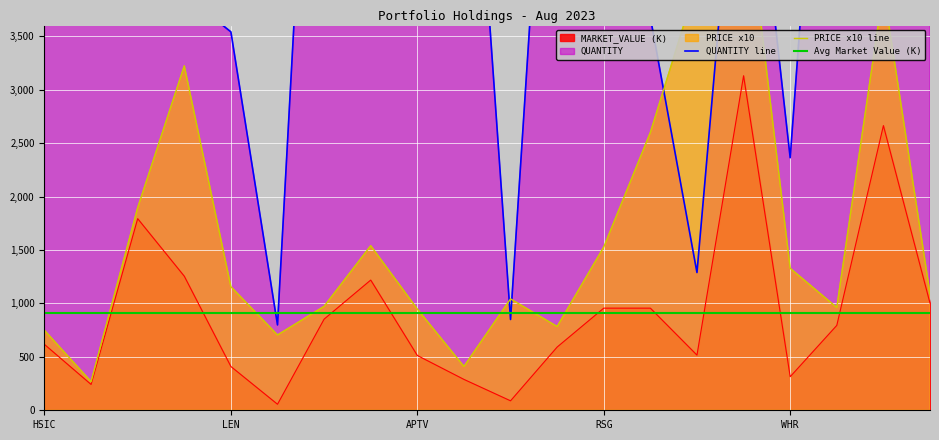

What is the label of the 10th point from the left?

ROL